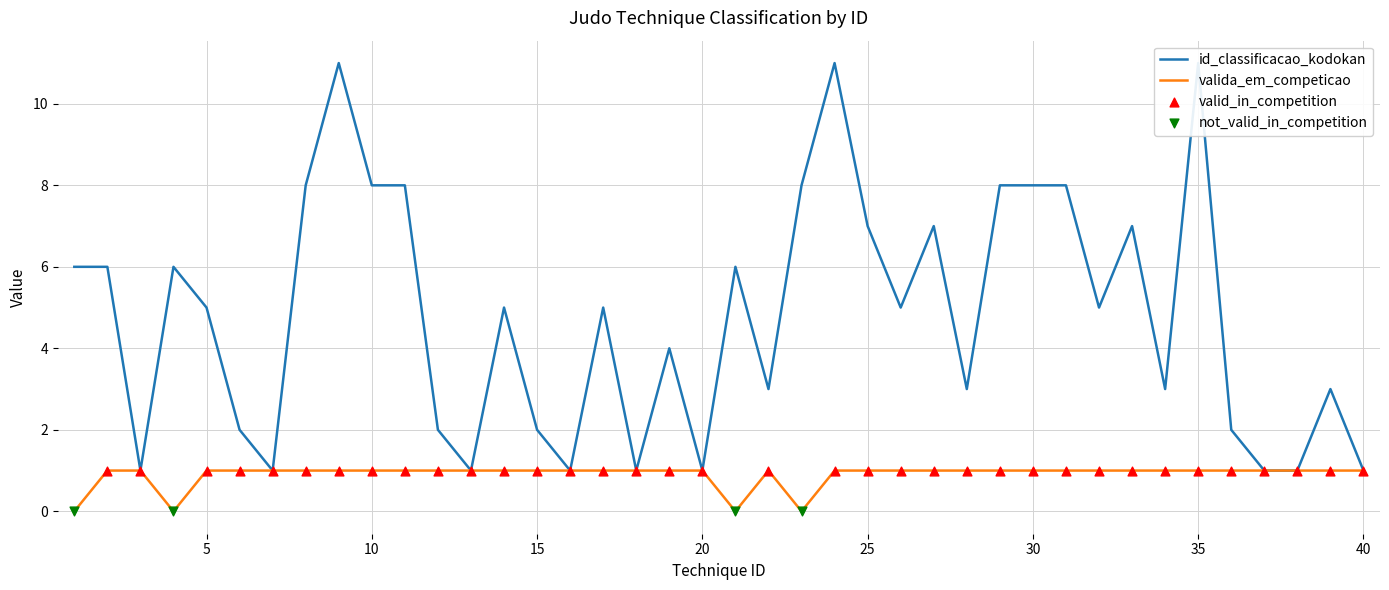

What is the total value across all series at 6?

3